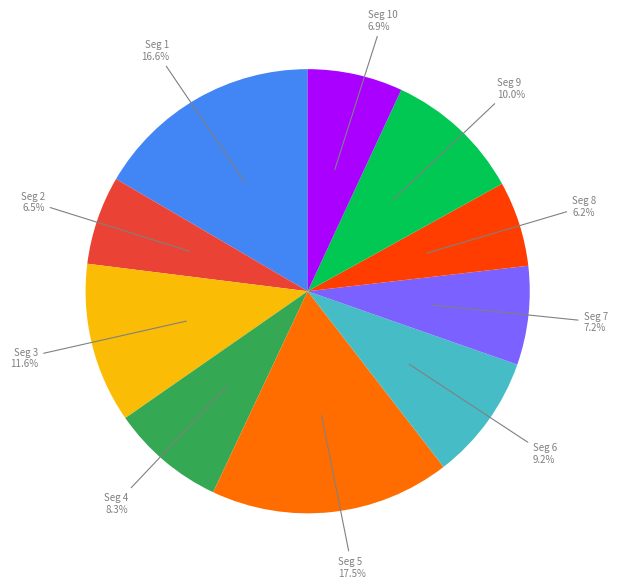

Is there a majority slice in this chart?

No